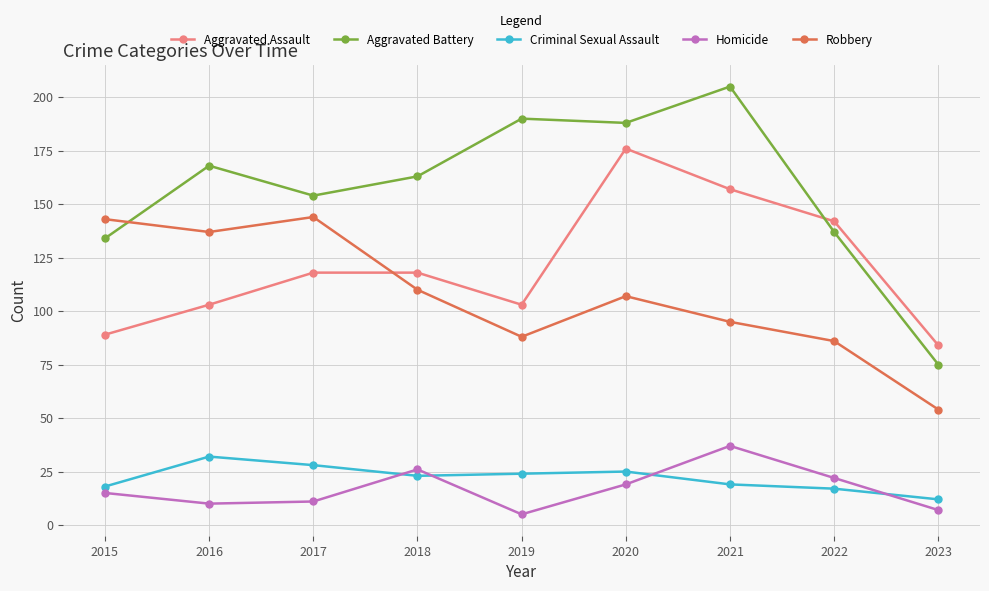

How many lines are shown in the chart?

5